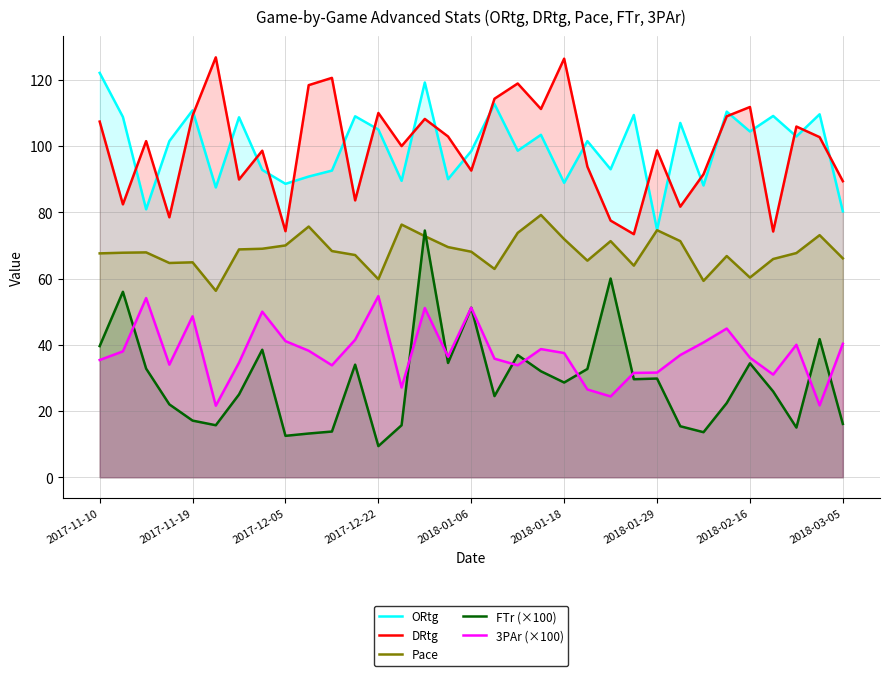

How many interior local peaks does the Pace series have?

9